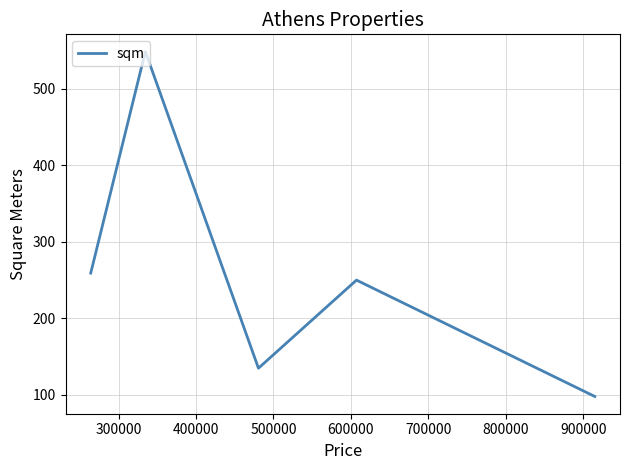

What is the maximum value shown in the chart?

548.5